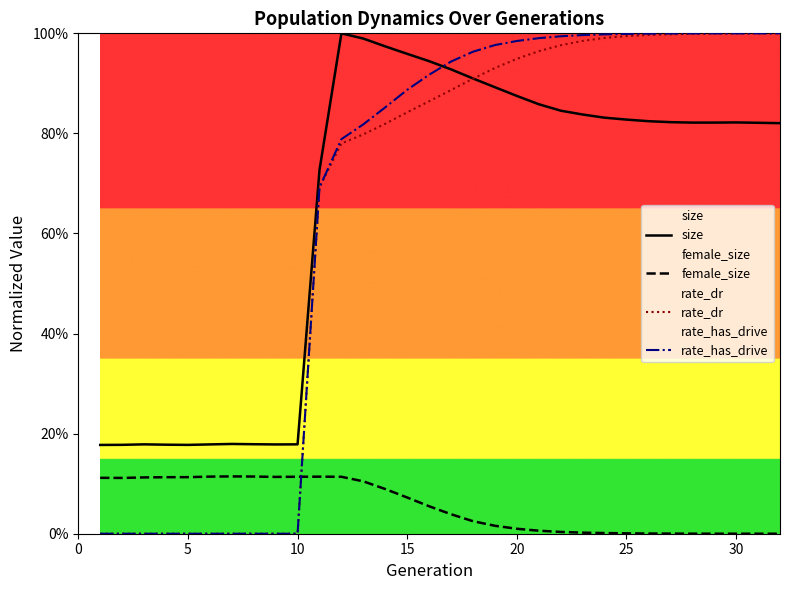

True or false: rate_dr and female_size cross at least once.

True